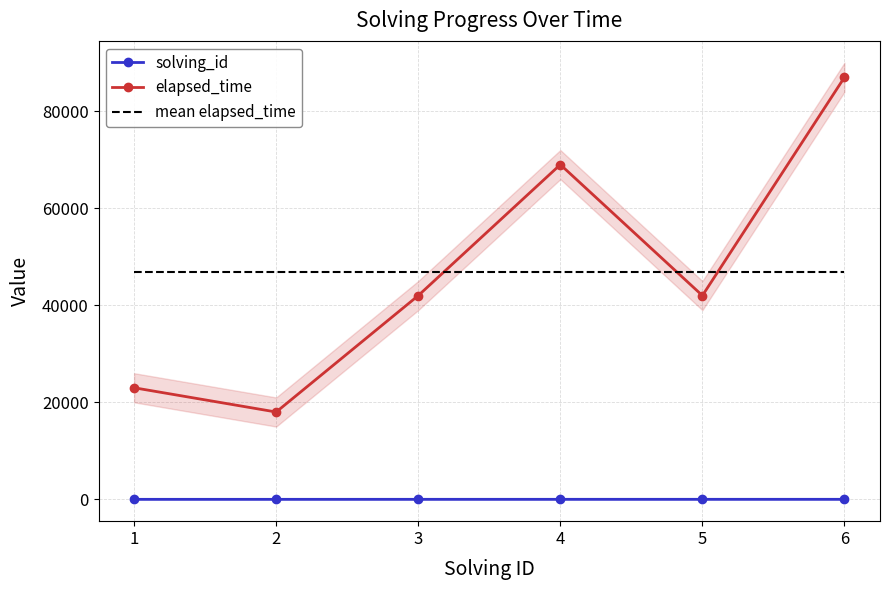

What is the highest value of the mean elapsed_time series?

46833.3